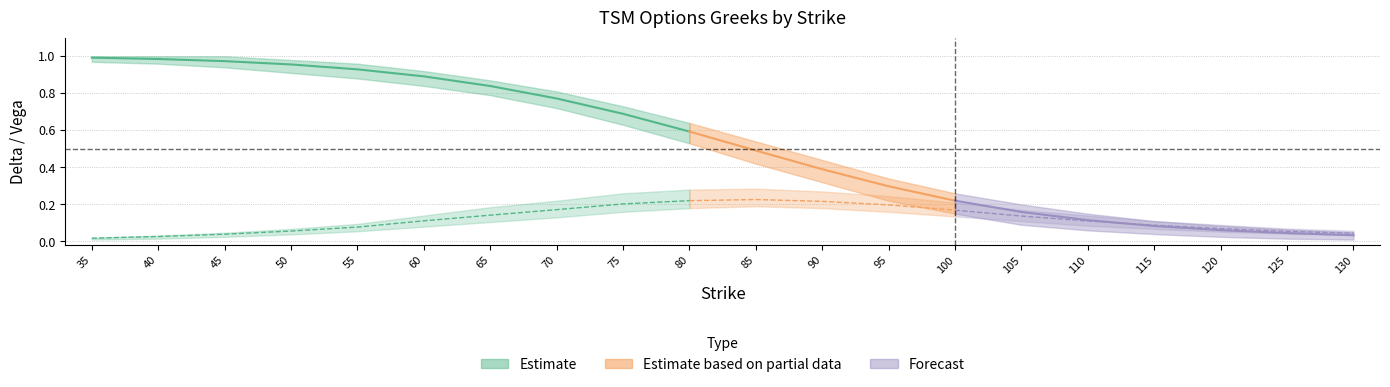

What is the value of the vega point at the 6th from the left?

0.1